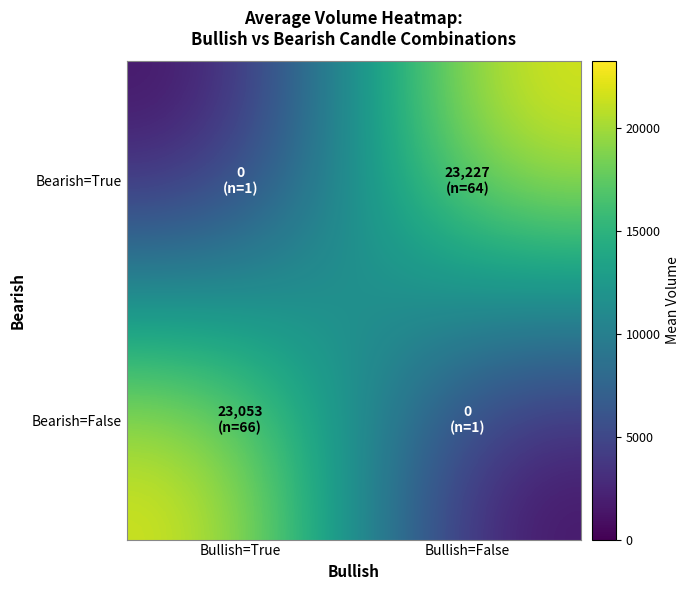

What is the maximum value shown in the chart?

23227.1